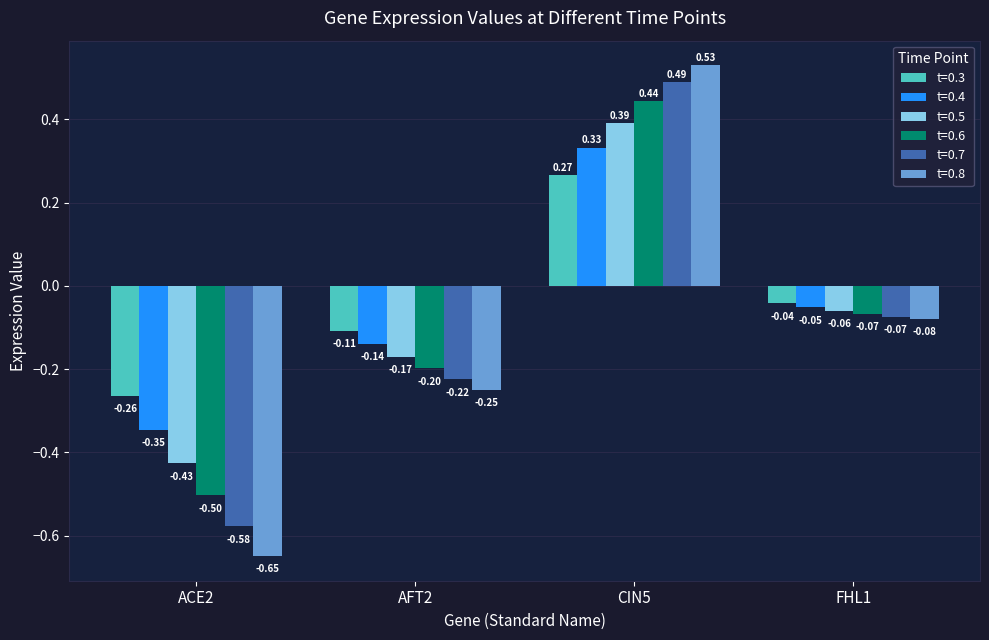

Is the value of t=0.7 at CIN5 greater than the value of t=0.8 at AFT2?

Yes